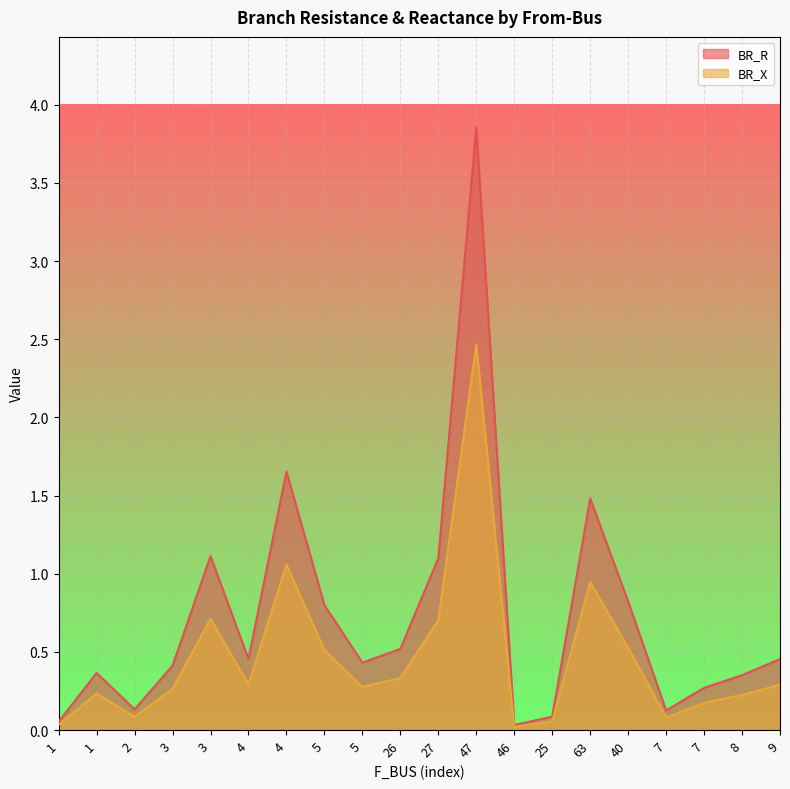

At which category does the chart reach its peak across all series?

47